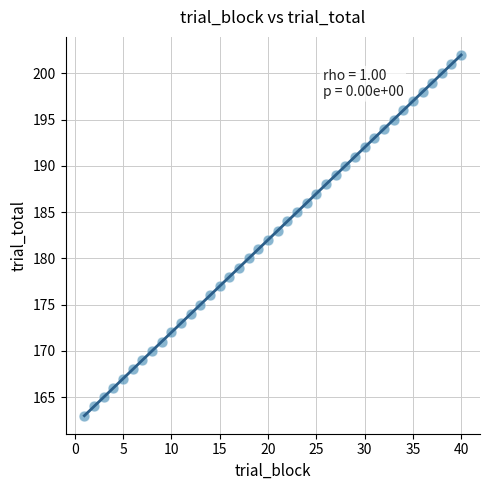

What is the range of Y values (max minus min)?

39